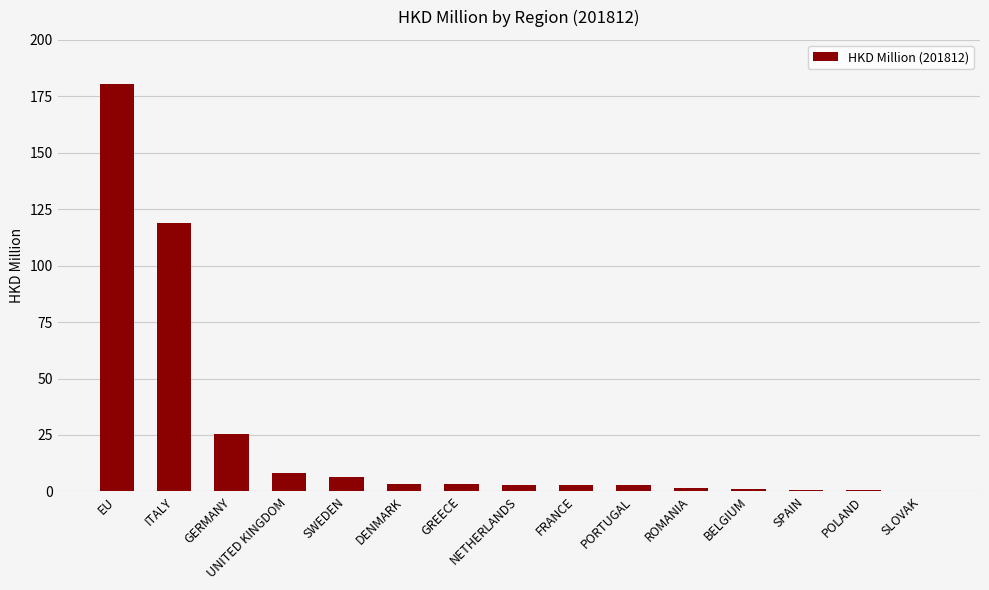

What is the greatest value displayed?

180.3